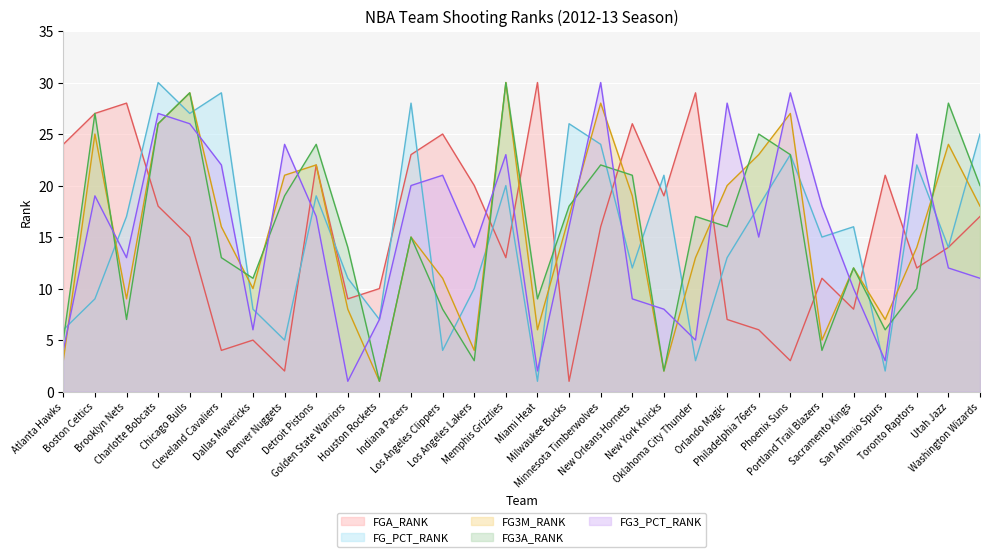

What is the difference between the FGA_RANK values at Memphis Grizzlies and Los Angeles Clippers?

12